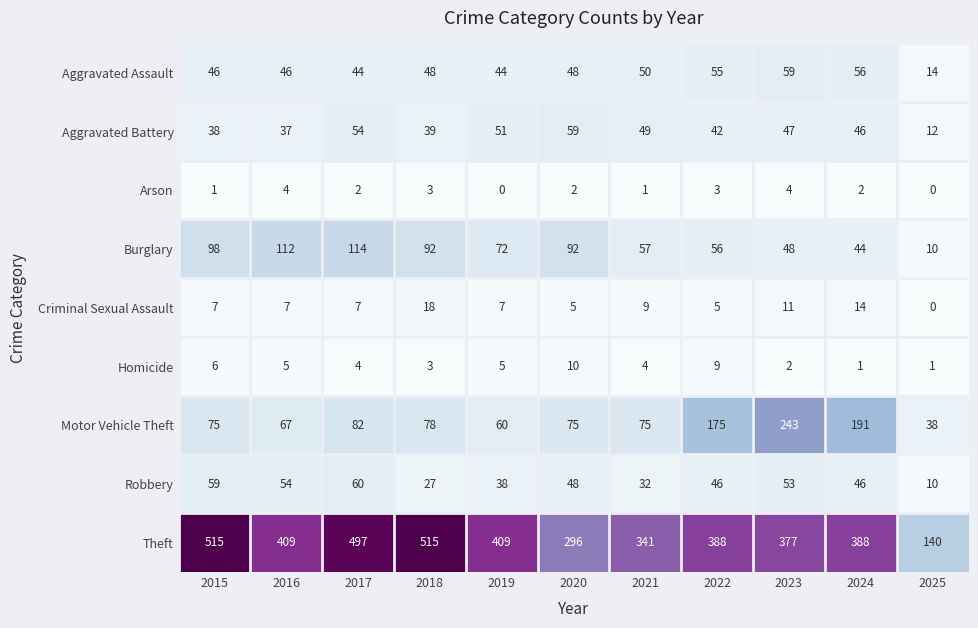

What is the sum of the Homicide values at 2020 and 2018?

13